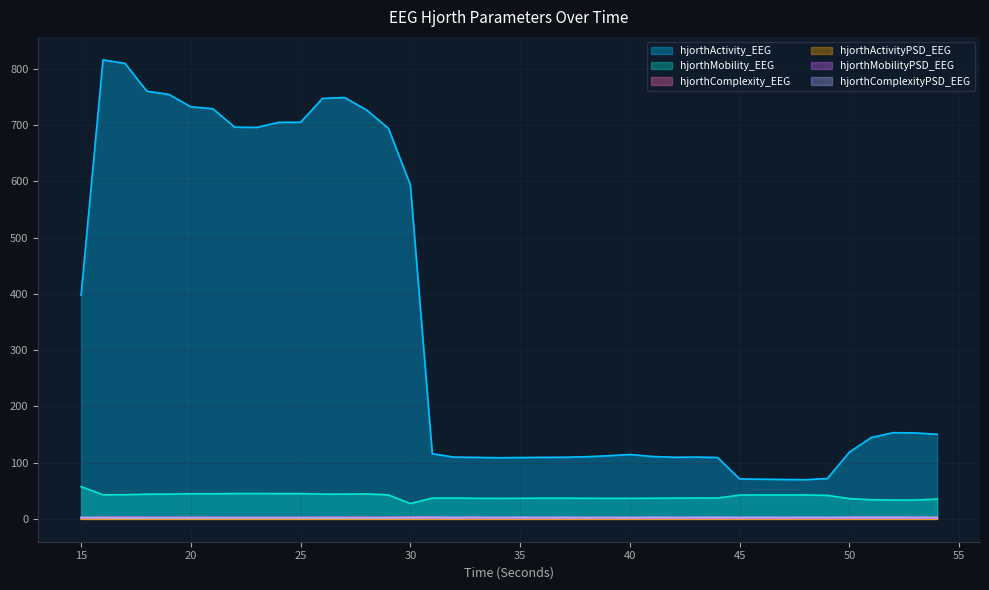

Reading left to right, transcribe all the data shown in this chart.

hjorthActivity_EEG: 397.8	816.4	810.3	760.7	754.9	732.9	729.6	696.7	696.2	705.3	705.4	747.8	749.5	727.5	694.8	594.4	115.6	109.7	109.3	108.6	109.0	109.3	109.4	110.4	112.0	114.4	110.9	109.4	109.7	109.0	70.9	70.4	69.9	69.5	71.7	118.6	144.7	153.2	152.7	150.4
hjorthMobility_EEG: 57.2	42.6	42.8	43.8	43.9	44.3	44.3	44.9	45.0	44.8	44.8	43.9	43.9	44.3	42.5	27.1	36.7	36.9	36.4	36.2	36.4	36.6	36.7	36.5	36.3	36.4	36.5	36.7	37.0	36.9	42.1	42.4	42.4	42.5	41.6	35.9	33.9	33.3	33.4	35.1
hjorthComplexity_EEG: 2.0	2.6	2.5	2.5	2.5	2.5	2.5	2.5	2.5	2.5	2.5	2.5	2.5	2.5	2.6	2.9	2.5	2.4	2.4	2.4	2.4	2.4	2.4	2.4	2.4	2.4	2.4	2.4	2.4	2.4	2.3	2.3	2.3	2.3	2.3	2.5	2.5	2.5	2.5	2.5
hjorthActivityPSD_EEG: 0.0	0.0	0.0	0.0	0.0	0.0	0.0	0.0	0.0	0.0	0.0	0.0	0.0	0.0	0.0	0.0	0.0	0.0	0.0	0.0	0.0	0.0	0.0	0.0	0.0	0.0	0.0	0.0	0.0	0.0	0.0	0.0	0.0	0.0	0.0	0.0	0.0	0.0	0.0	0.0
hjorthMobilityPSD_EEG: 1.3	1.8	2.3	1.9	1.9	1.9	1.9	1.9	1.9	1.9	1.9	1.9	1.9	1.9	1.6	1.5	1.3	1.3	1.3	1.3	1.3	1.3	1.3	1.4	1.3	1.5	1.2	1.4	1.1	1.2	1.2	1.2	1.2	1.2	1.2	1.2	1.2	1.1	1.2	1.0
hjorthComplexityPSD_EEG: 2.4	1.9	1.5	1.6	1.6	1.6	1.6	1.6	1.6	1.6	1.6	1.6	1.6	1.6	1.8	2.0	2.3	2.1	2.3	2.1	2.3	2.1	2.3	2.1	2.2	2.0	2.4	2.2	2.3	2.4	2.2	2.4	2.2	2.4	2.2	2.4	2.2	2.4	2.1	2.3